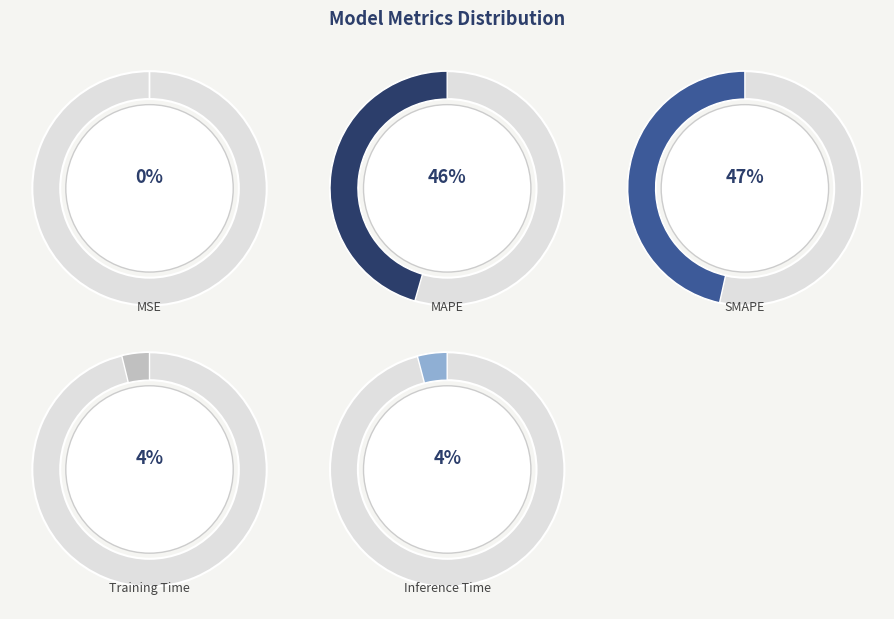

Which slice is the largest?

SMAPE